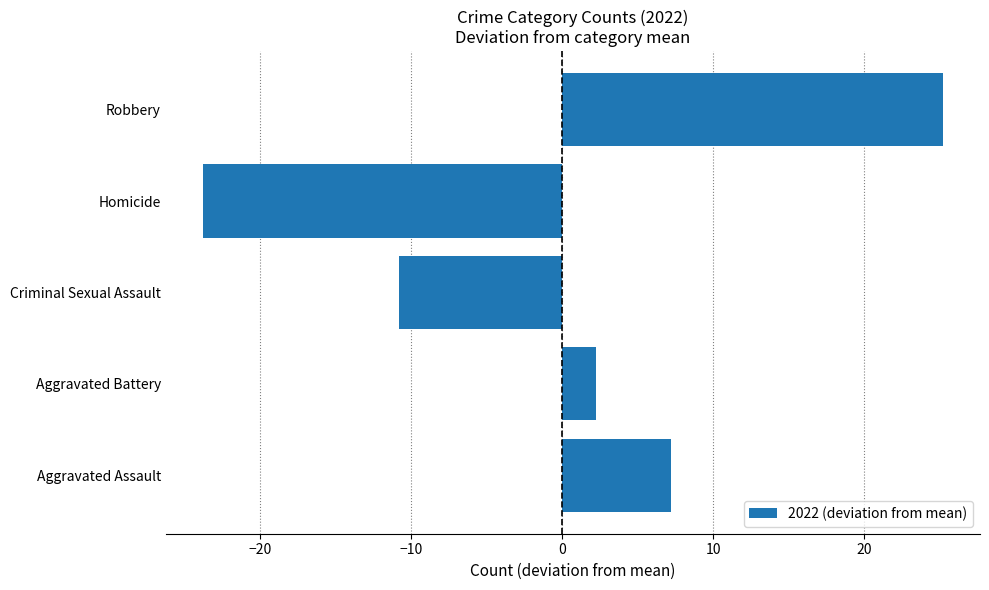

At which label is the value closest to 0?

Aggravated Battery